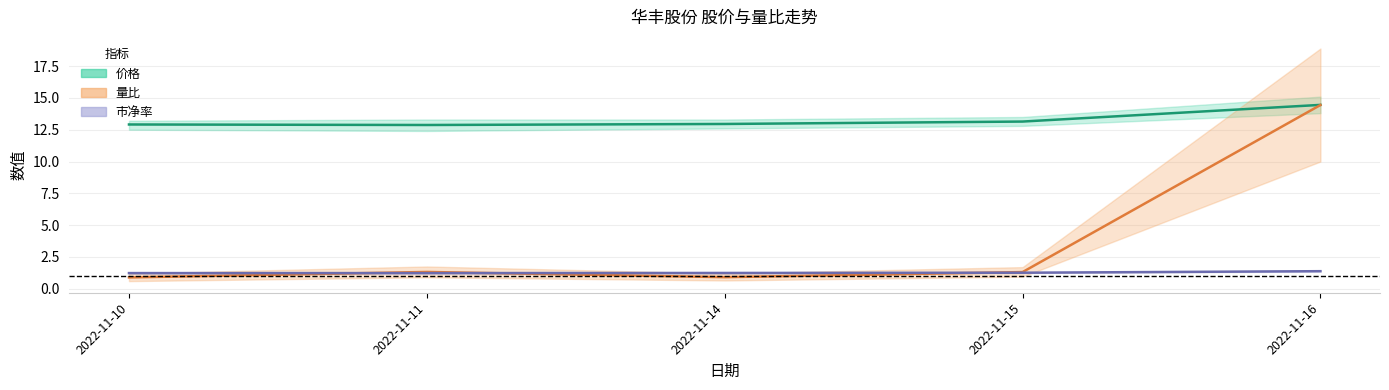

Where is 量比 nearest to the value 7?

2022-11-11